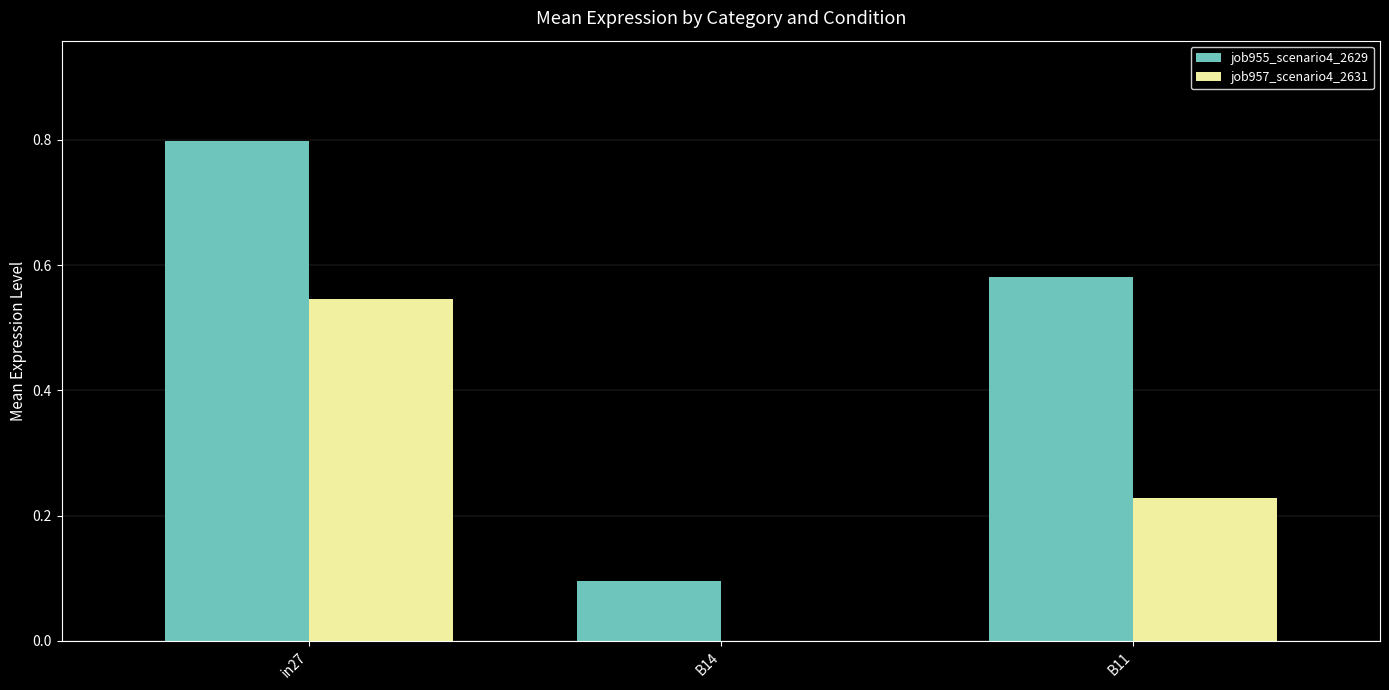

What is the sum of all job957_scenario4_2631 values?

0.8